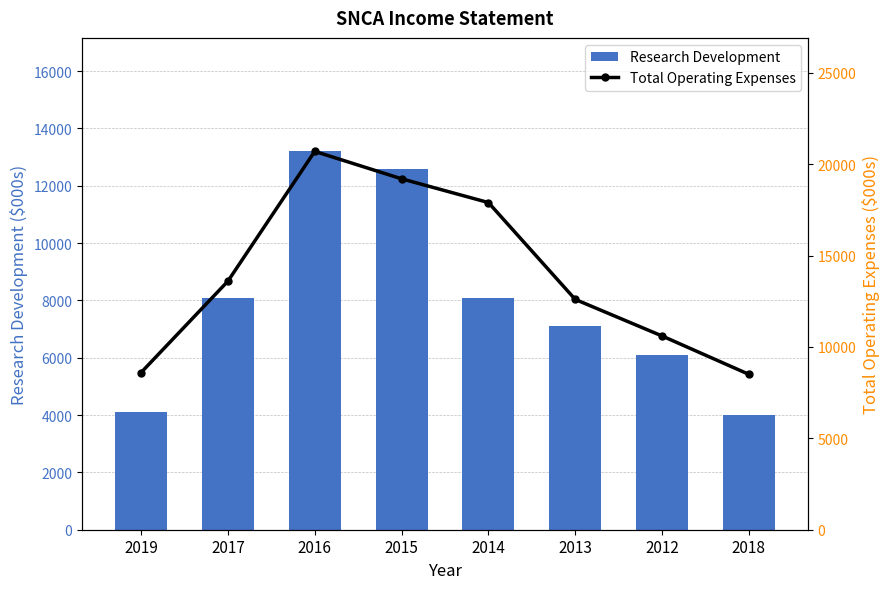

How many distinct data groups are displayed?

2